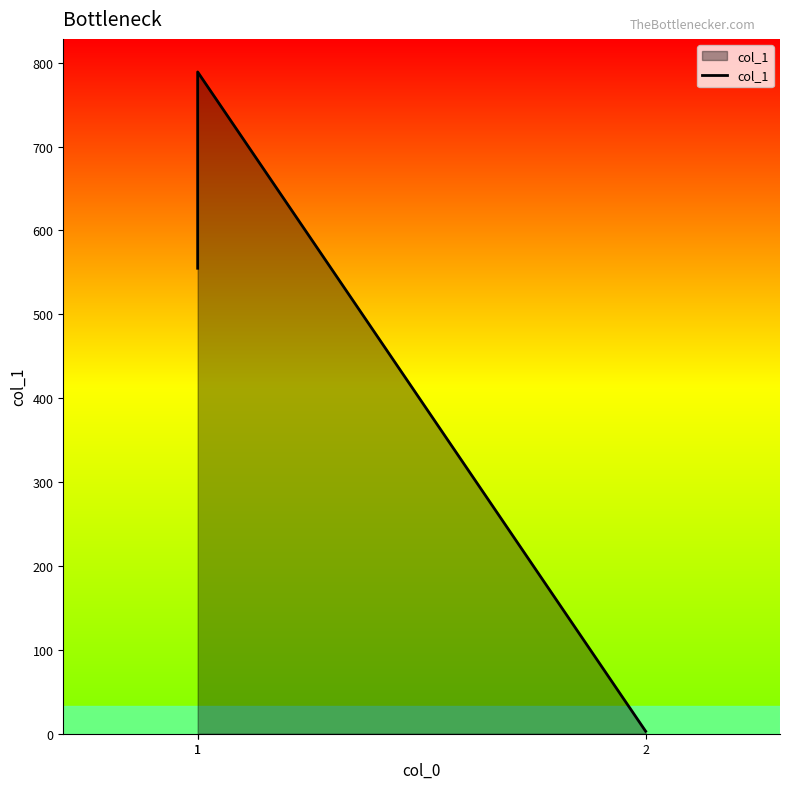

The value at 1 is 319. True or false?

False